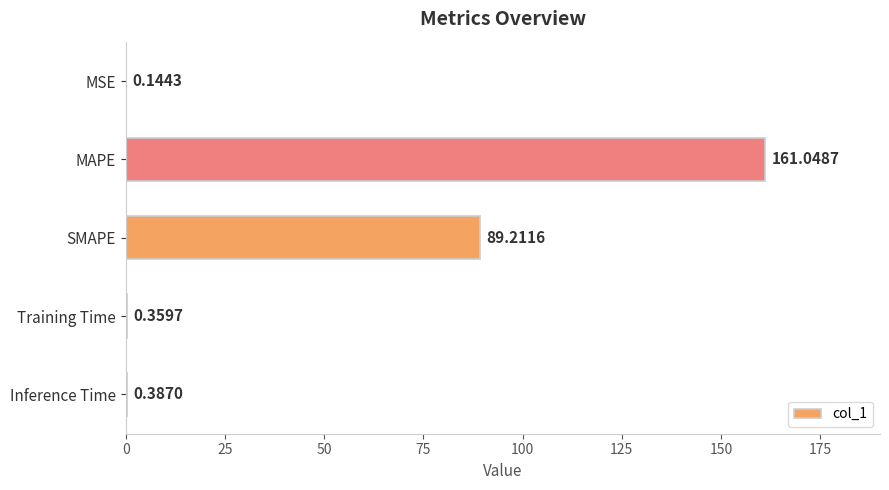

At which category does the chart reach its peak across all series?

MAPE